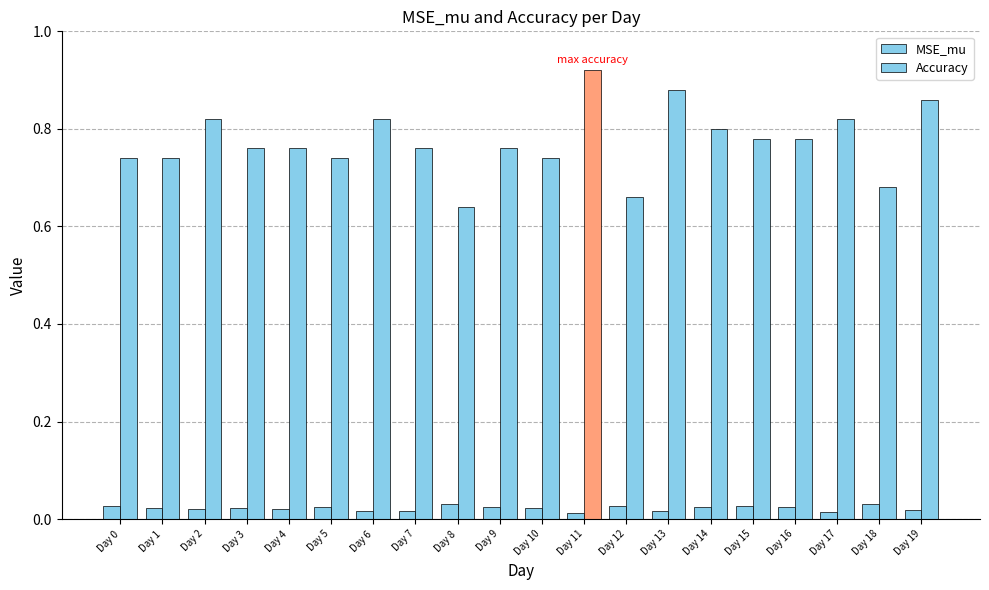

Which series changed the most between Day 7 and Day 17?

Accuracy